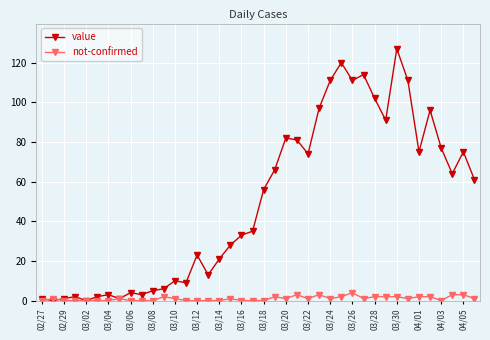

List the series in order of their overall mean, highest first.

value, not-confirmed